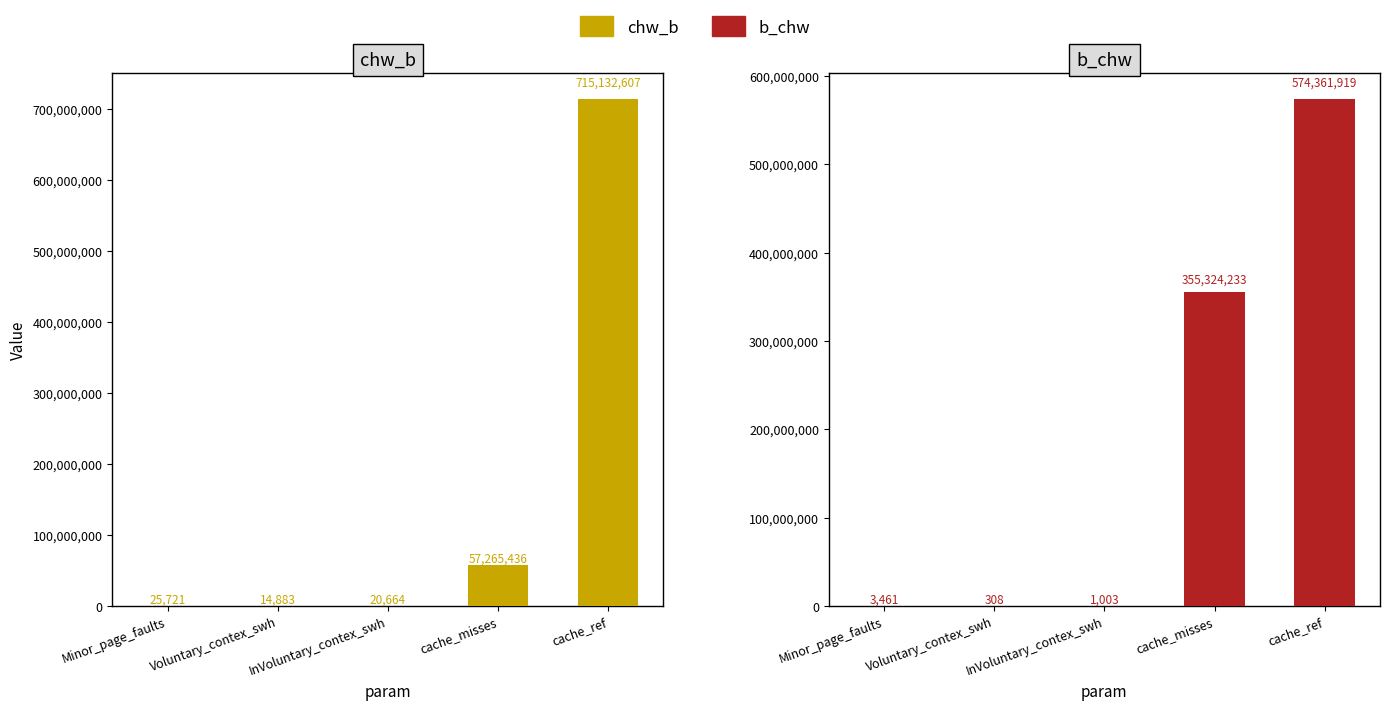

What is the difference between the second highest and minimum values in the b_chw series?

355323925